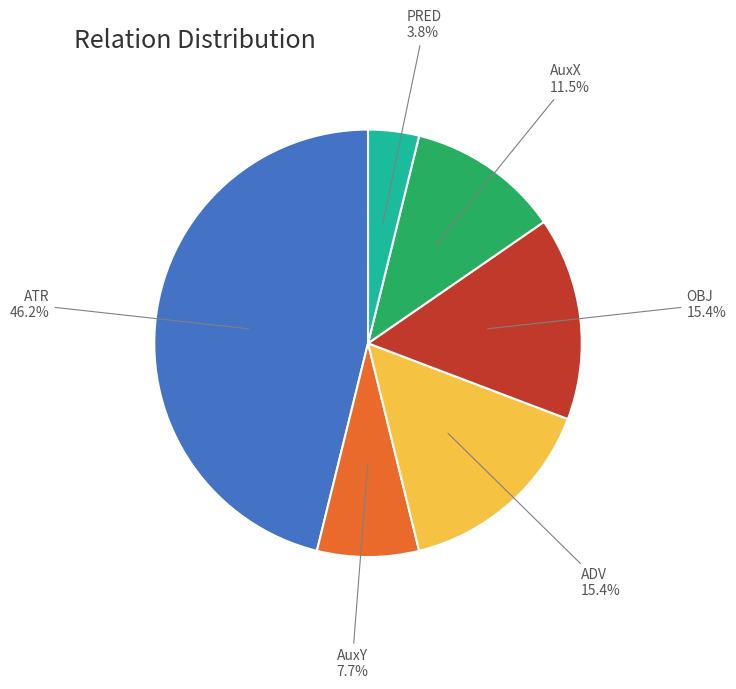

Does any single category account for the majority?

No